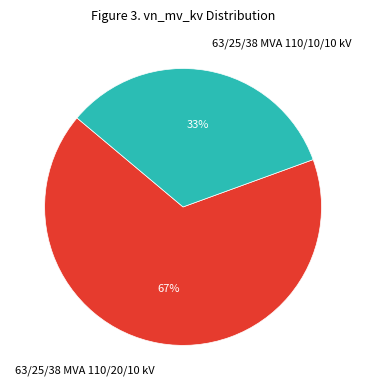

To the nearest percent, what is the combined percentage of 63/25/38 MVA 110/10/10 kV and 63/25/38 MVA 110/20/10 kV?

100%